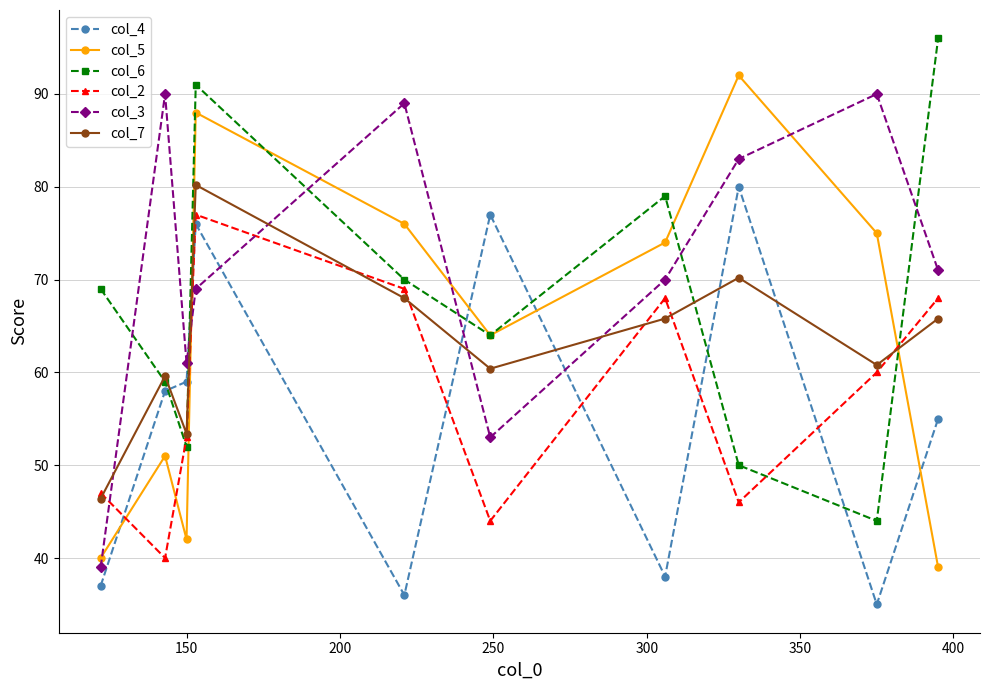

At how many categories does at least one series exceed 84?

6